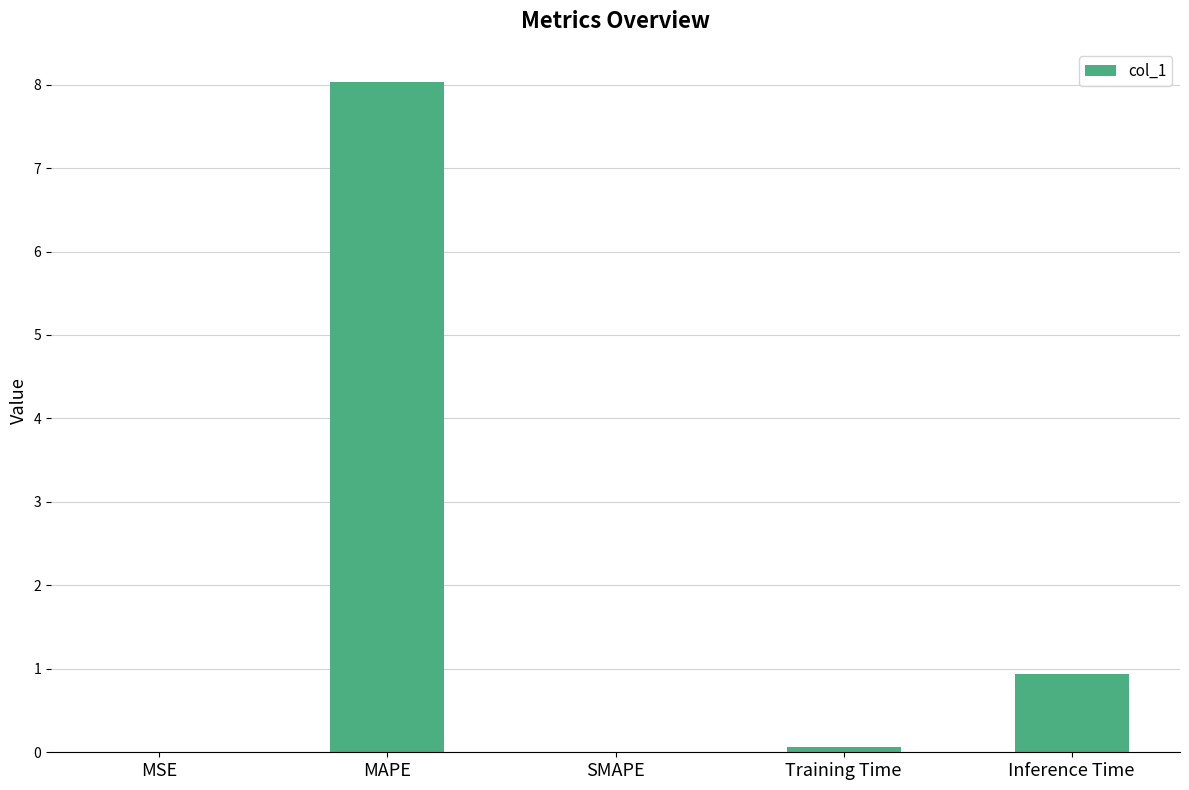

Which has a higher value, Inference Time or SMAPE?

Inference Time